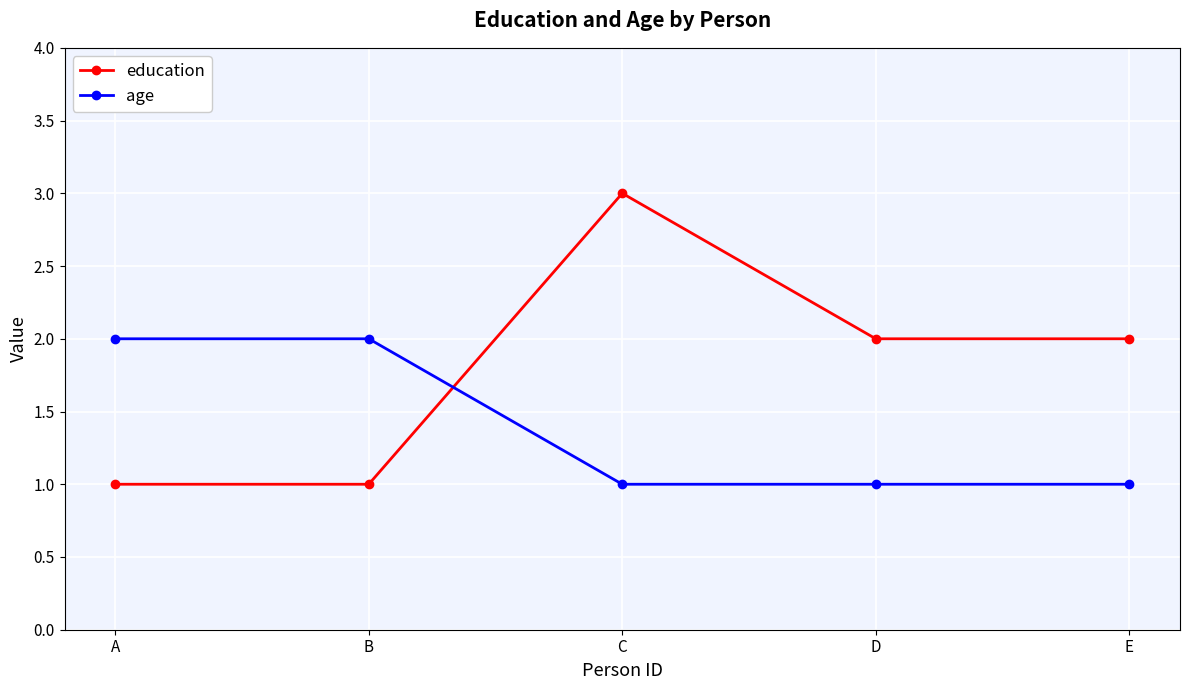

Between C and E, which series saw the biggest shift?

education